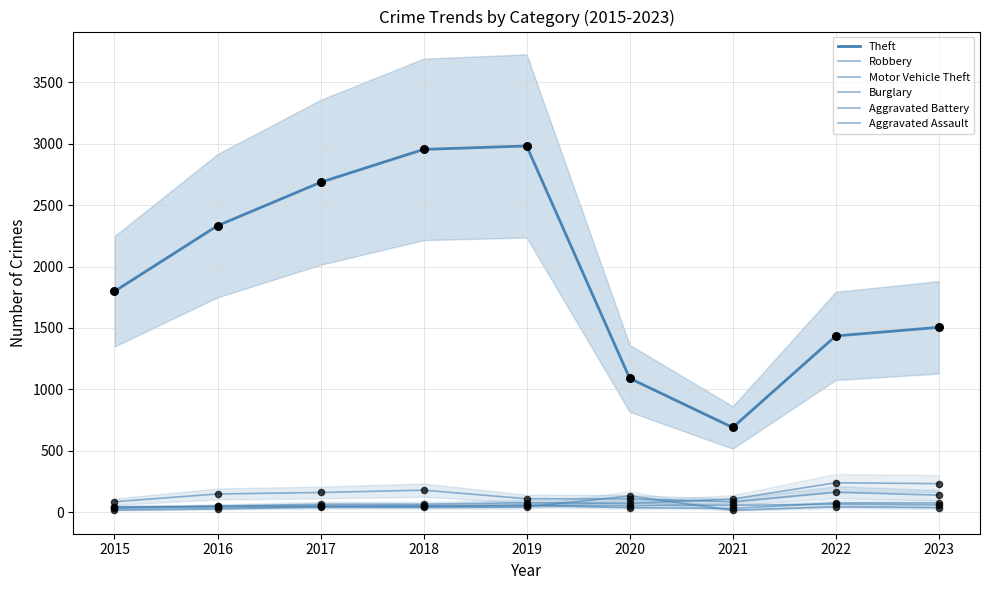

What is the total value across all series at 2019?

3325